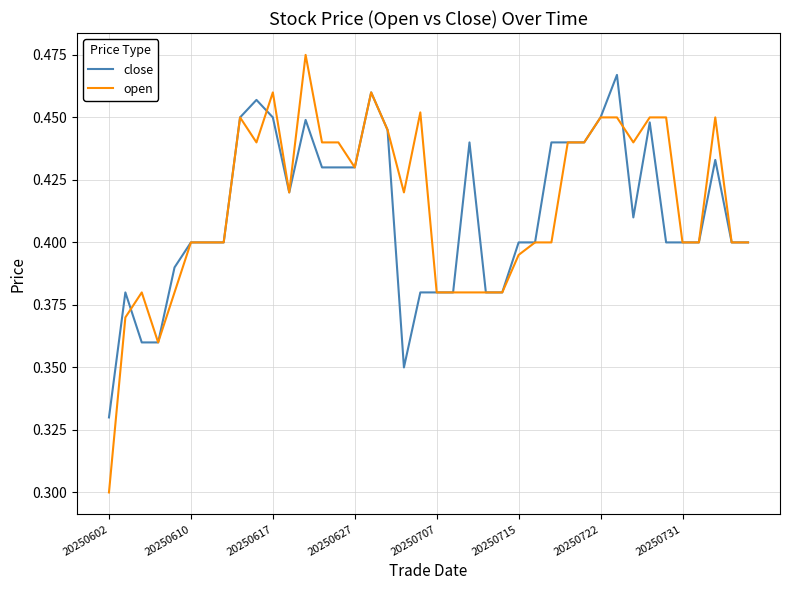

True or false: open and close intersect in this chart.

True